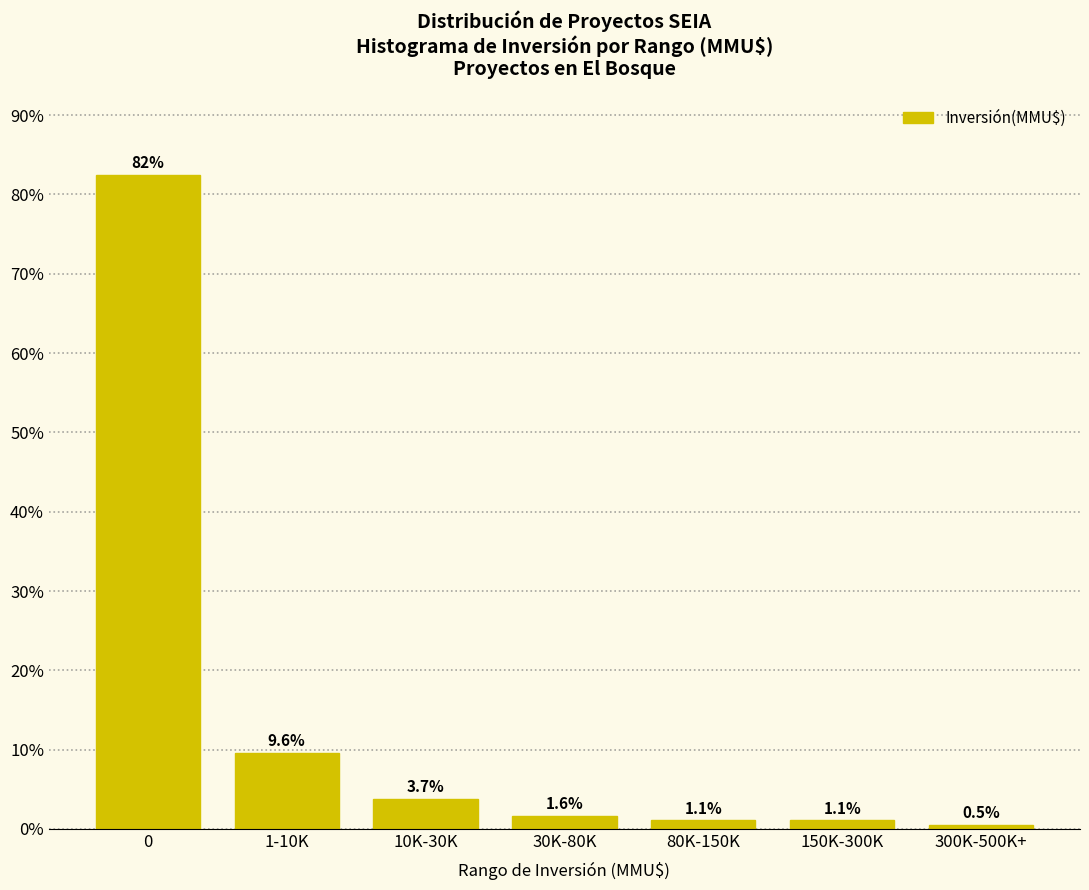

Reading left to right, list all the values displayed in this chart.

82.4	9.6	3.7	1.6	1.1	1.1	0.5